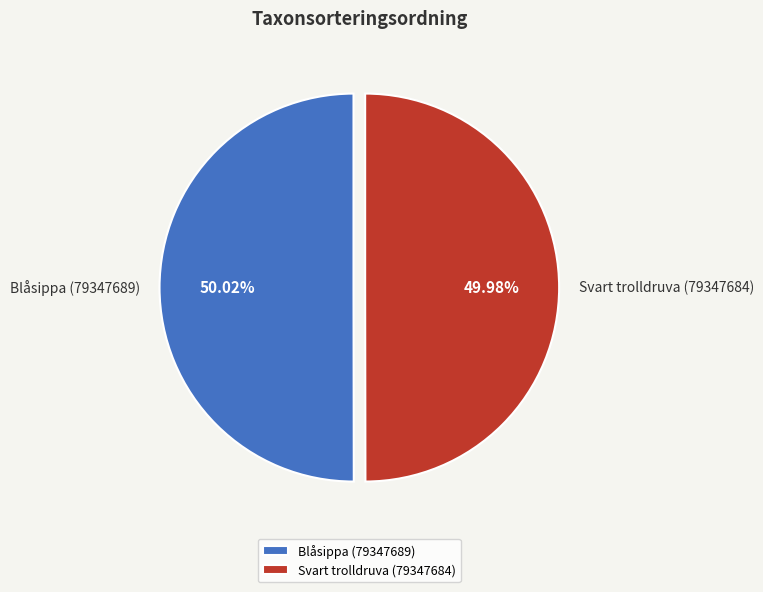

Does any single category account for the majority?

Yes